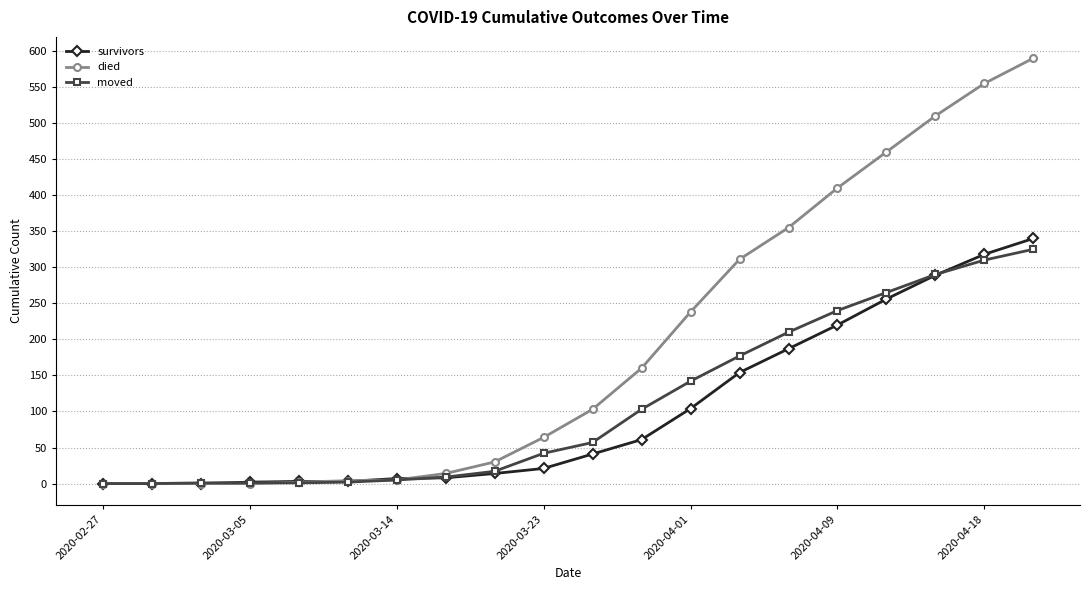

How many distinct data groups are displayed?

3